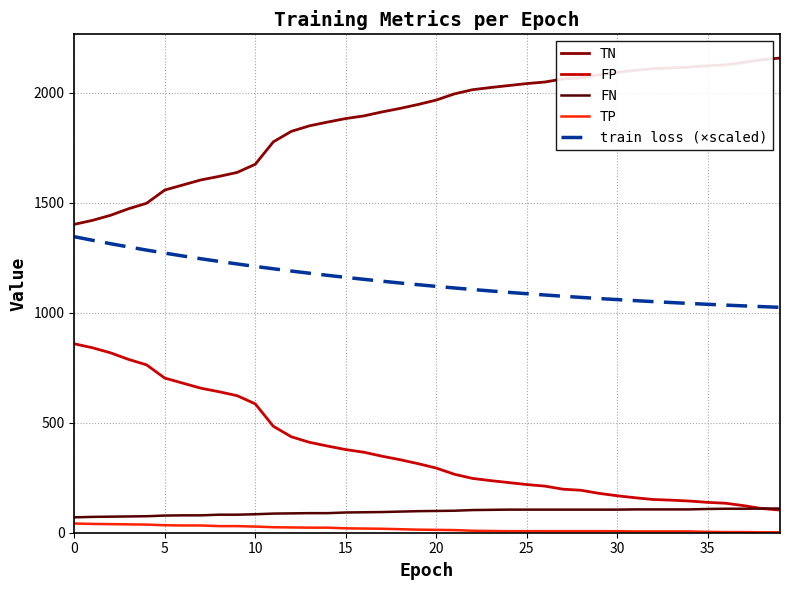

What is the maximum value for TP?

42.0